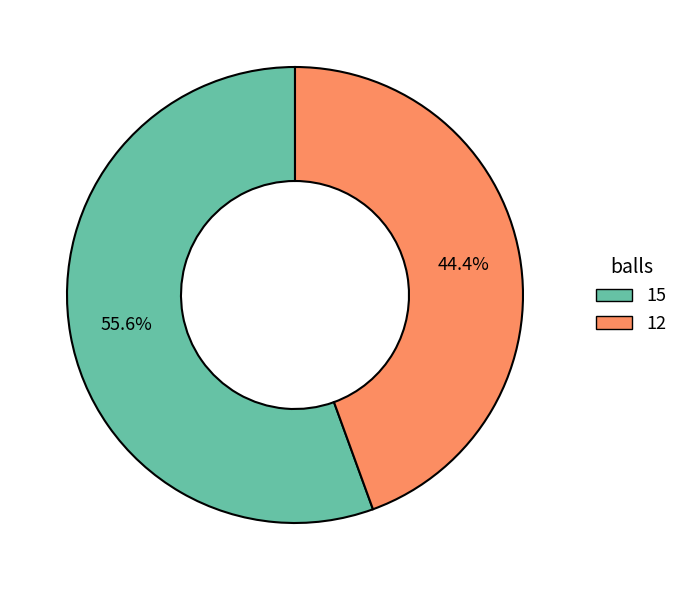

What is the total percentage of 12 and 15?

100.0%